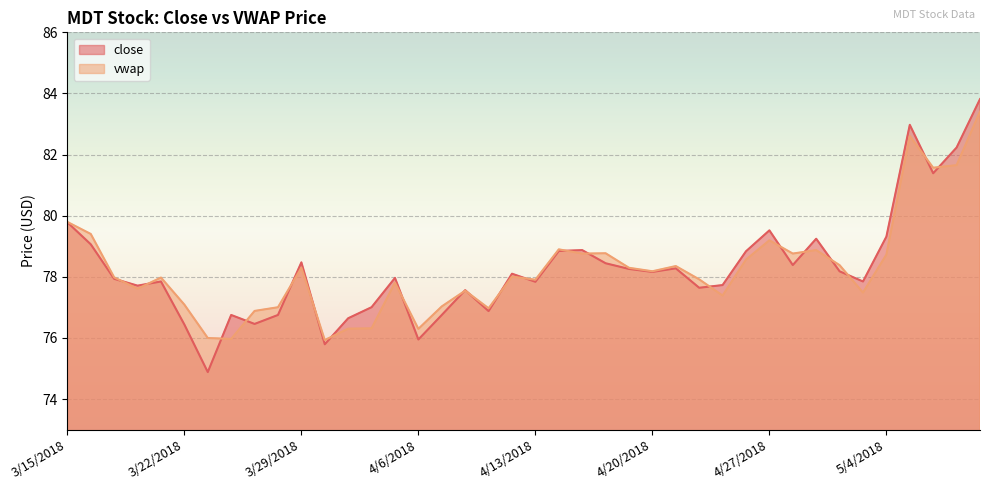

Reading left to right, transcribe all the data shown in this chart.

close: 3/15/2018=79.8	3/16/2018=79.1	3/19/2018=77.9	3/20/2018=77.7	3/21/2018=77.8	3/22/2018=76.4	3/23/2018=74.9	3/26/2018=76.8	3/27/2018=76.5	3/28/2018=76.8	3/29/2018=78.5	4/2/2018=75.8	4/3/2018=76.6	4/4/2018=77.0	4/5/2018=78.0	4/6/2018=75.9	4/9/2018=76.8	4/10/2018=77.6	4/11/2018=76.9	4/12/2018=78.1	4/13/2018=77.8	4/16/2018=78.8	4/17/2018=78.9	4/18/2018=78.4	4/19/2018=78.3	4/20/2018=78.2	4/23/2018=78.3	4/24/2018=77.6	4/25/2018=77.7	4/26/2018=78.8	4/27/2018=79.5	4/30/2018=78.4	5/1/2018=79.2	5/2/2018=78.2	5/3/2018=77.8	5/4/2018=79.3	5/7/2018=83.0	5/8/2018=81.4	5/9/2018=82.2	5/10/2018=83.8
vwap: 3/15/2018=79.8	3/16/2018=79.4	3/19/2018=78.0	3/20/2018=77.6	3/21/2018=78.0	3/22/2018=77.1	3/23/2018=76.0	3/26/2018=76.0	3/27/2018=76.9	3/28/2018=77.0	3/29/2018=78.3	4/2/2018=75.9	4/3/2018=76.3	4/4/2018=76.3	4/5/2018=77.8	4/6/2018=76.3	4/9/2018=77.0	4/10/2018=77.5	4/11/2018=77.0	4/12/2018=78.0	4/13/2018=77.9	4/16/2018=78.9	4/17/2018=78.8	4/18/2018=78.8	4/19/2018=78.3	4/20/2018=78.2	4/23/2018=78.4	4/24/2018=77.9	4/25/2018=77.4	4/26/2018=78.6	4/27/2018=79.2	4/30/2018=78.8	5/1/2018=78.9	5/2/2018=78.4	5/3/2018=77.5	5/4/2018=78.7	5/7/2018=82.6	5/8/2018=81.6	5/9/2018=81.7	5/10/2018=83.4